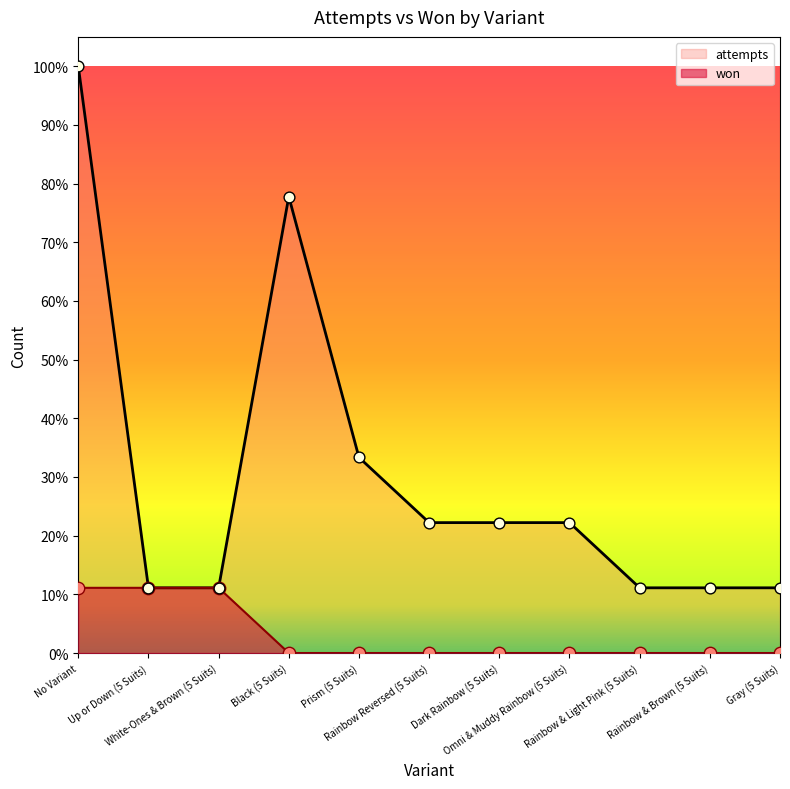

Is the value of won at No Variant greater than the value of attempts at Black (5 Suits)?

No